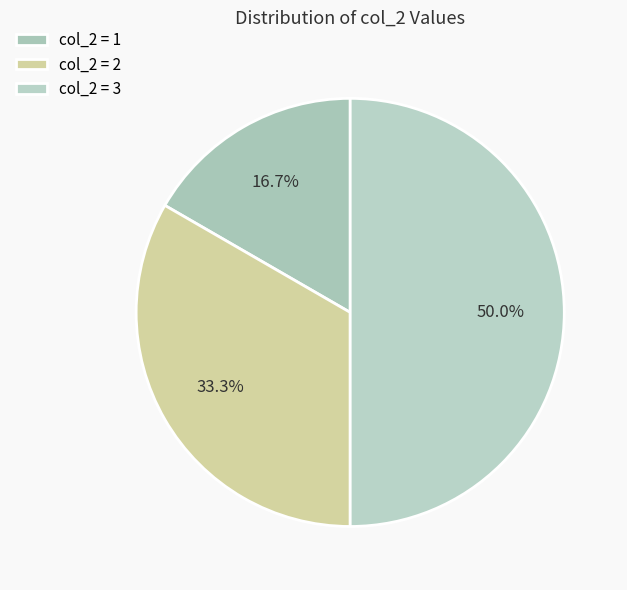

How many segments does this pie chart have?

3